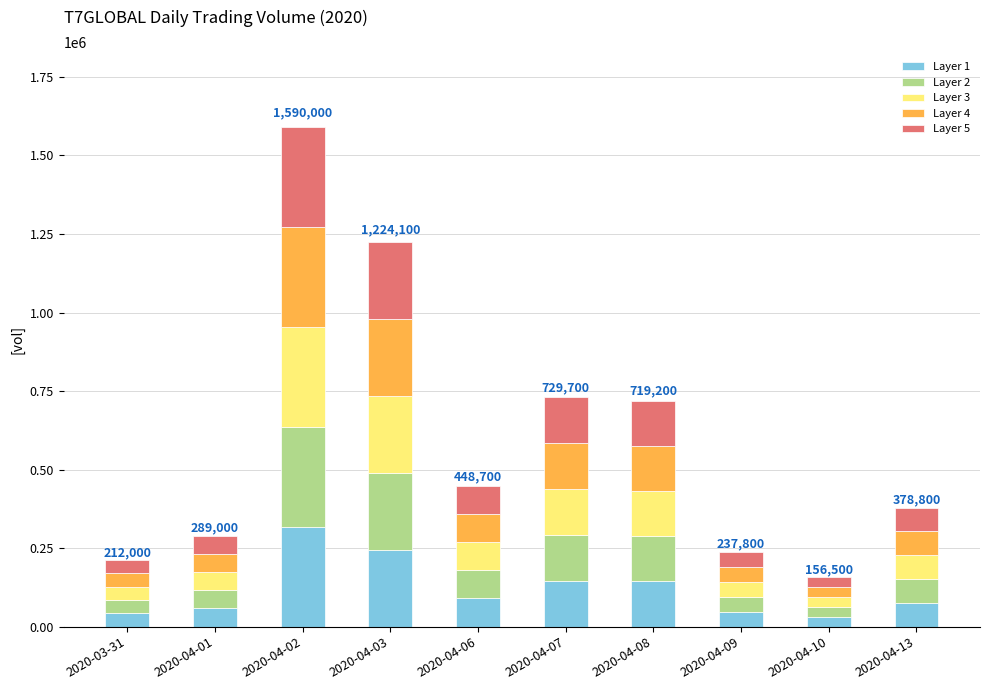

What is the total value across all series at 2020-04-13?

378800